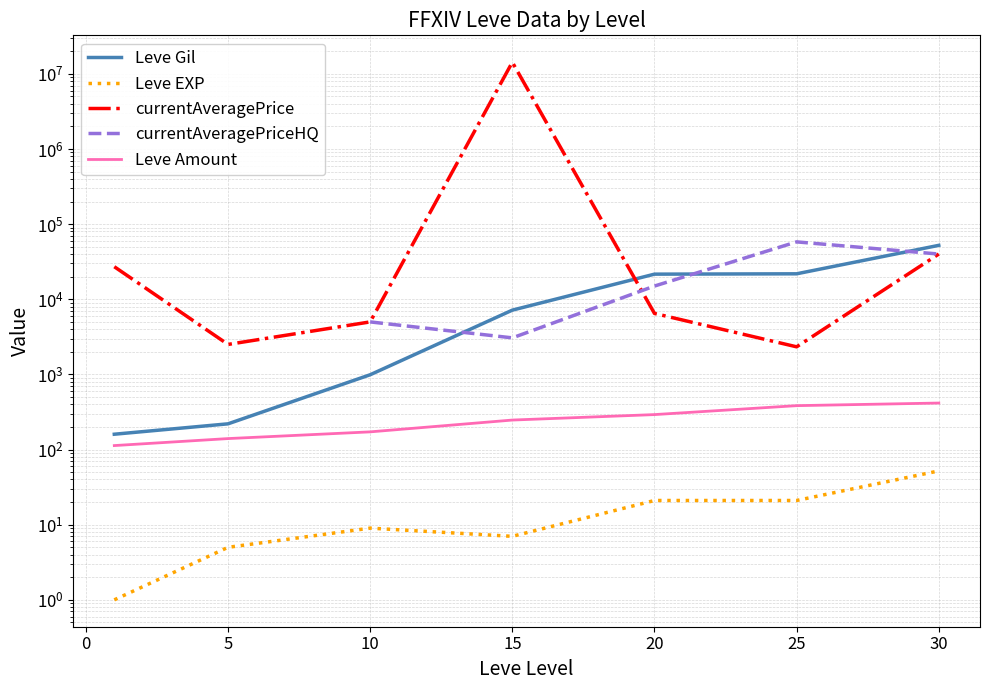

What are all the series names shown in the legend?

Leve Gil, Leve EXP, currentAveragePrice, currentAveragePriceHQ, Leve Amount